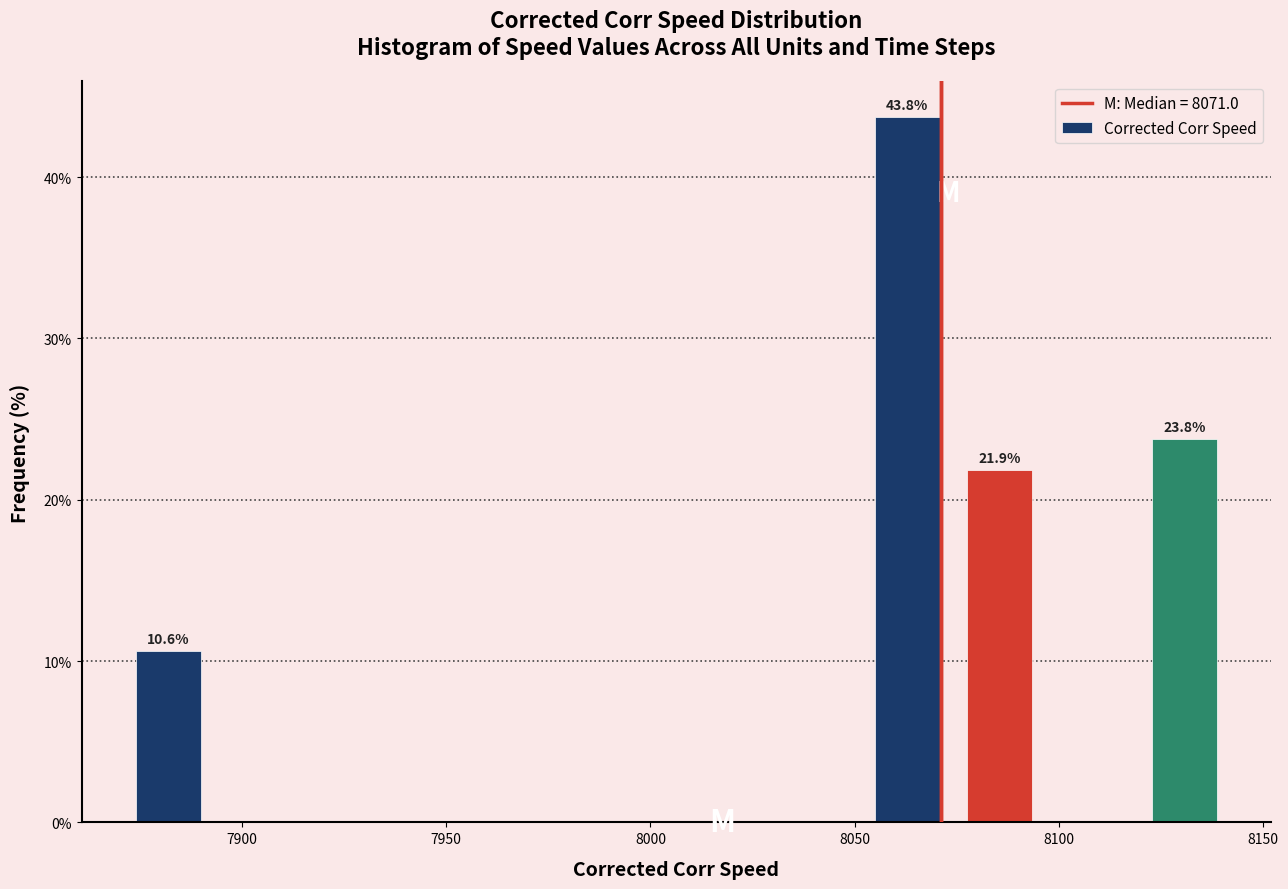

Over which range of the x-axis is the bar tallest?

8050 to 8075